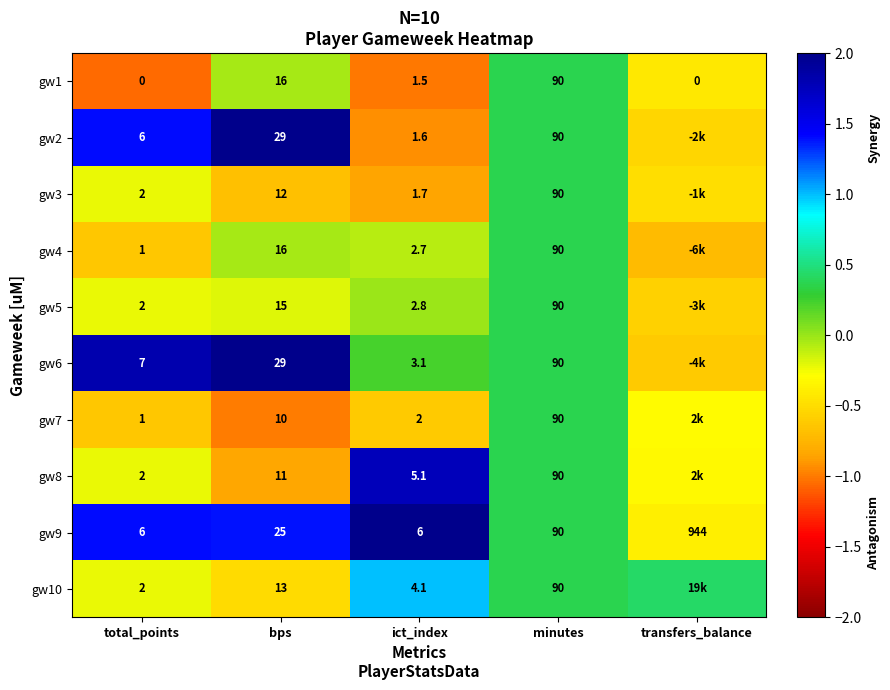

Is the value of gw10 at bps greater than the value of gw8 at total_points?

Yes